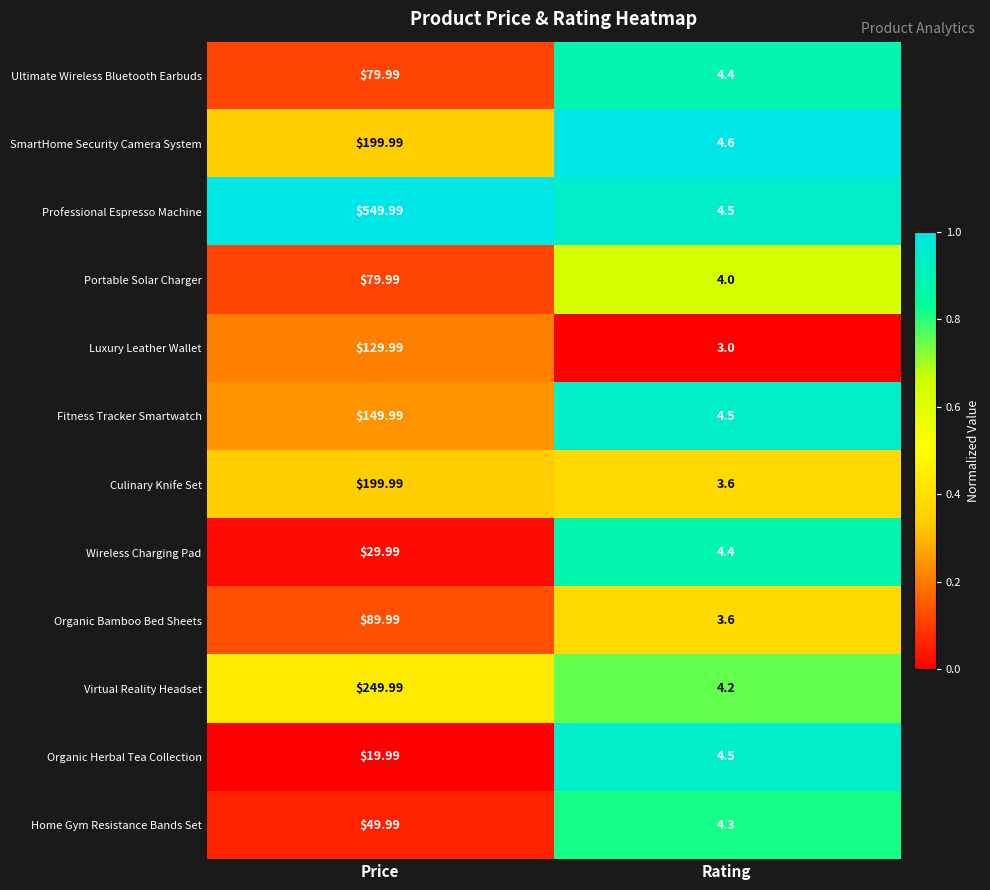

Between Price and Rating, which series saw the biggest shift?

Professional Espresso Machine